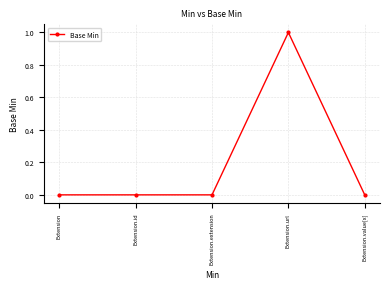

What is the label of the 5th point from the left?

Extension.value[x]